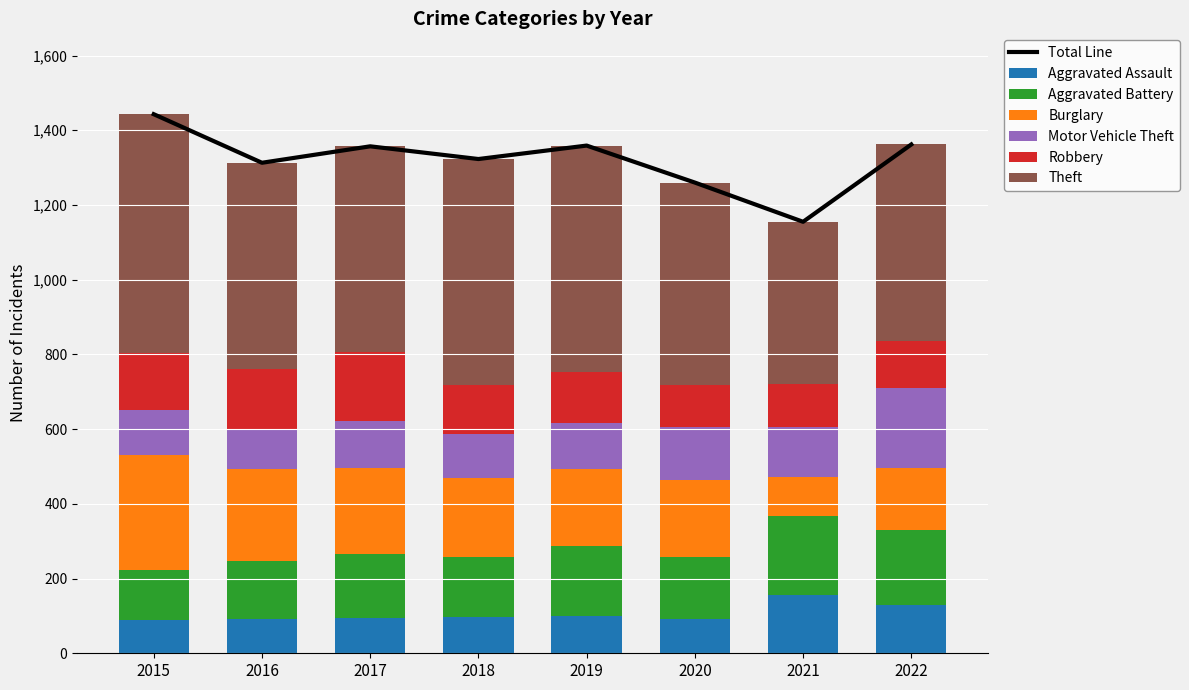

How many bars are there in each group?

6